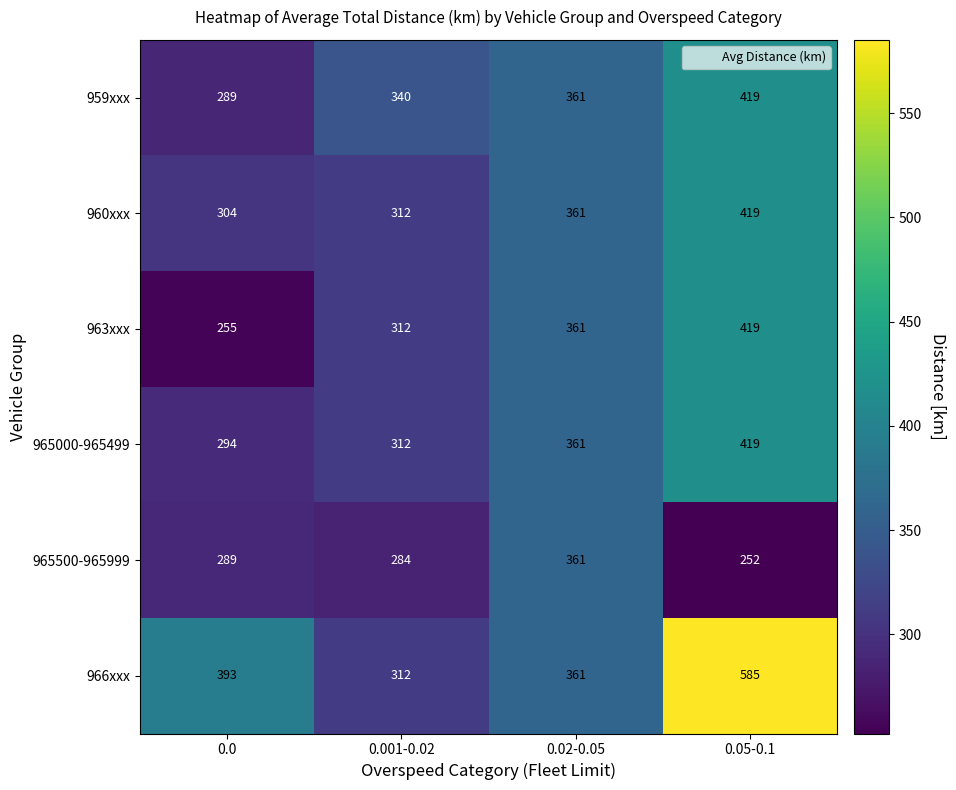

The value of 965500-965999 at 0.0 is 289. True or false?

True